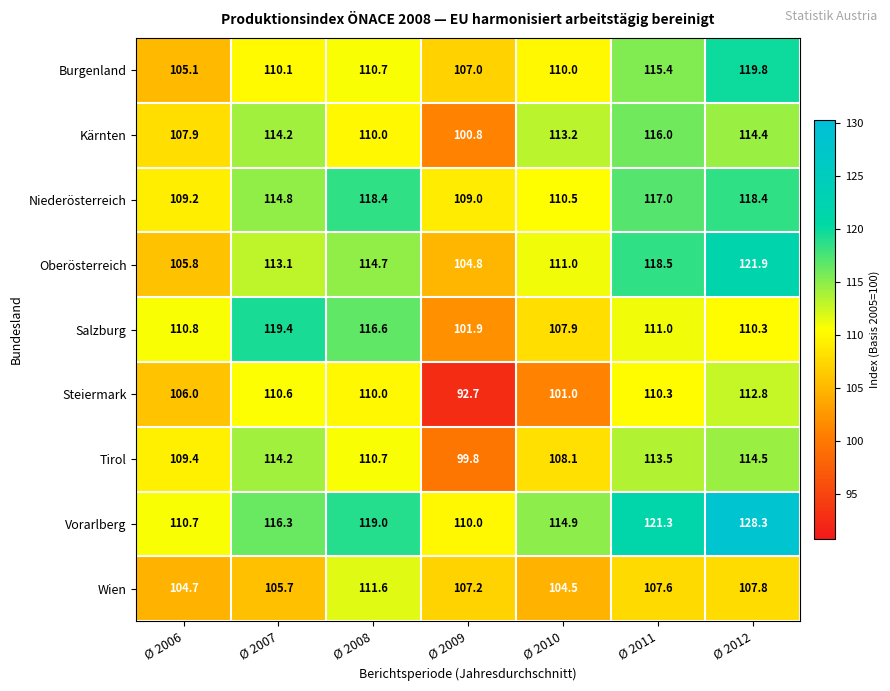

Which label corresponds to the smallest value in the chart?

Ø 2009